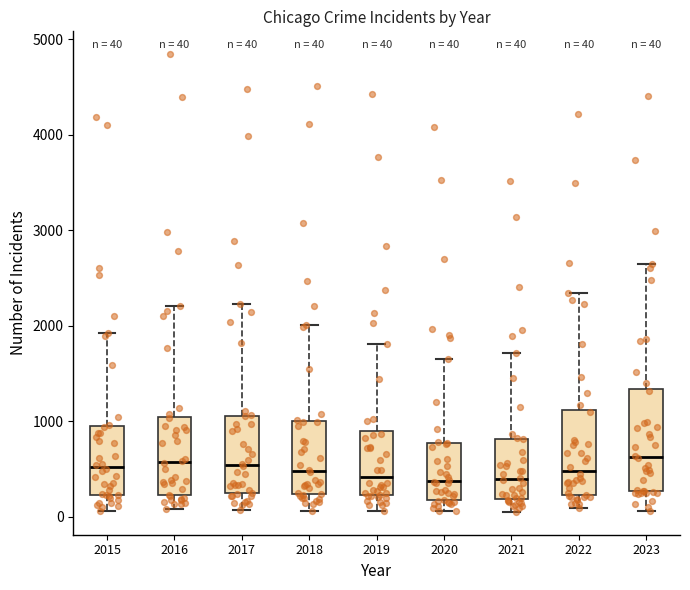

Comparing the boxes themselves (not the whiskers), which one is the tallest?

2023